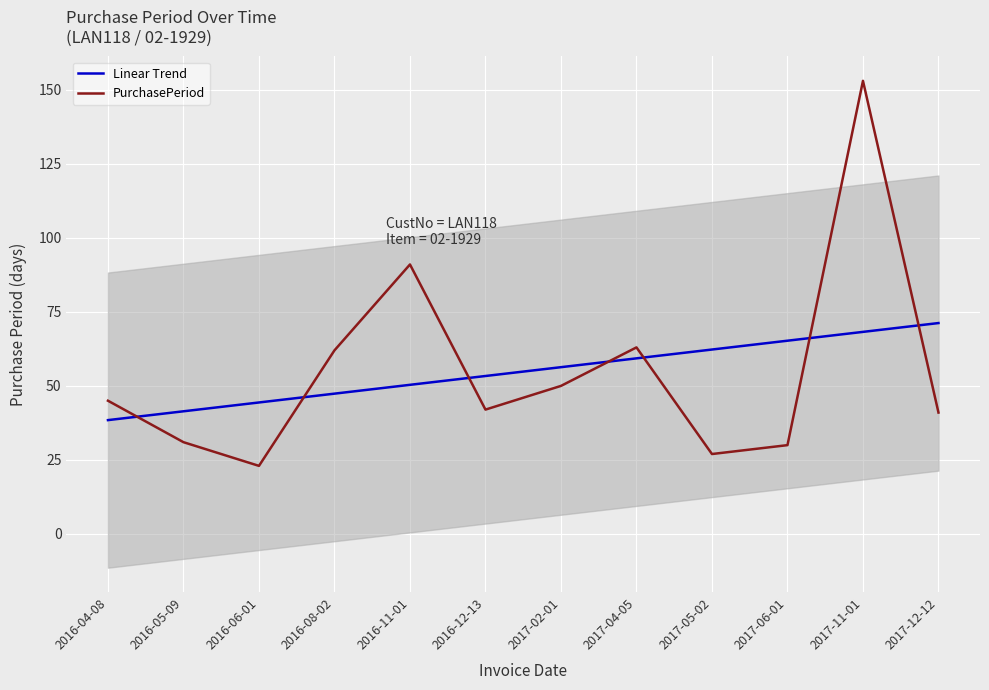

At which category does PurchasePeriod reach its first local peak?

2016-11-01